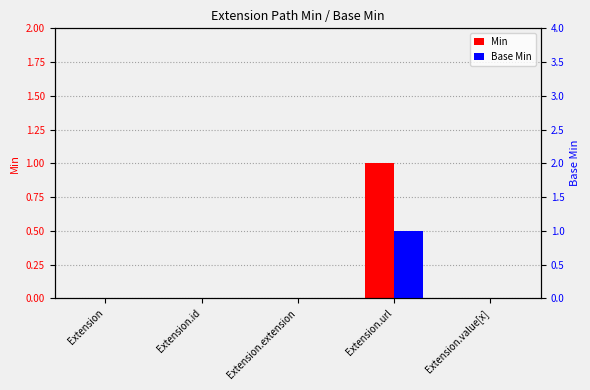

Is the value of Base Min at Extension.value[x] greater than the value of Min at Extension.url?

No